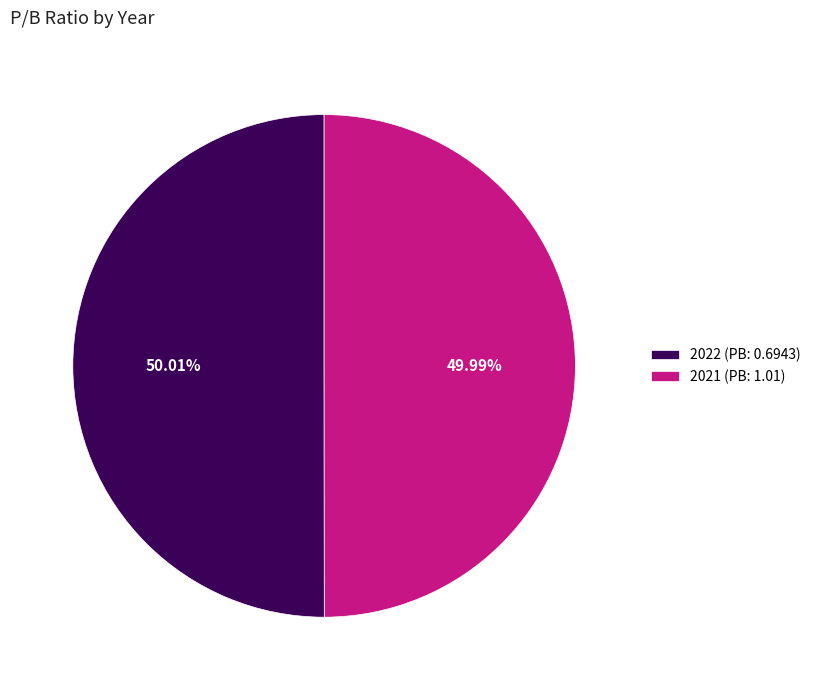

Approximately how many times larger is the value at 2022 (PB: 0.6943) compared to 2021 (PB: 1.01)?

1.0